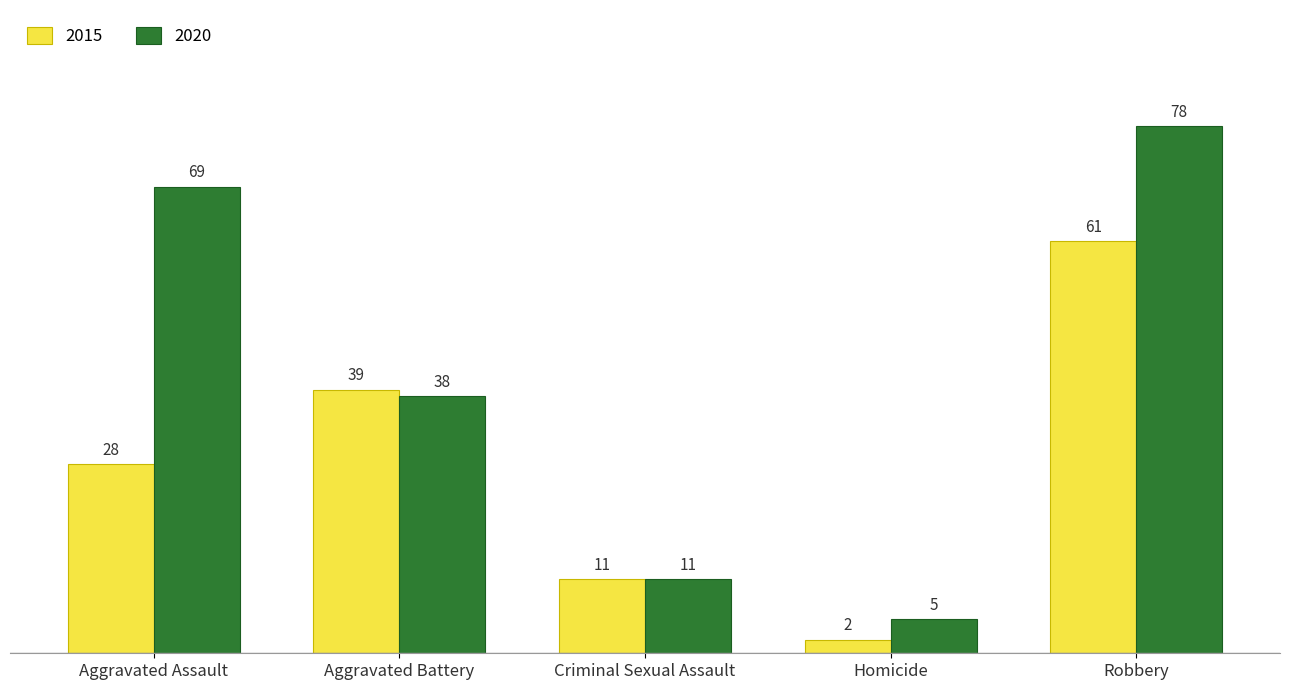

How many distinct data groups are displayed?

2